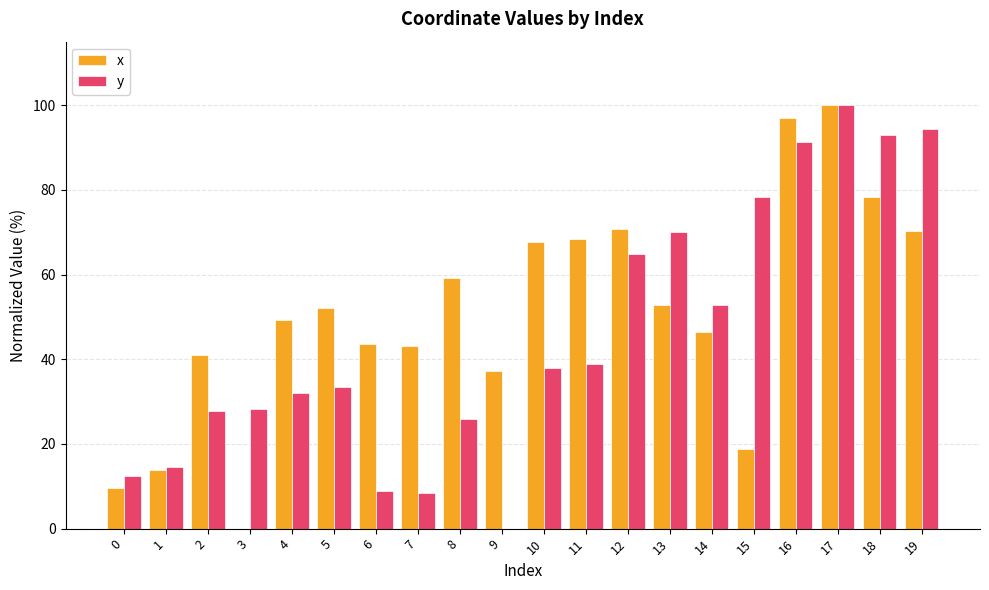

What is the average value of the x series?

51.0